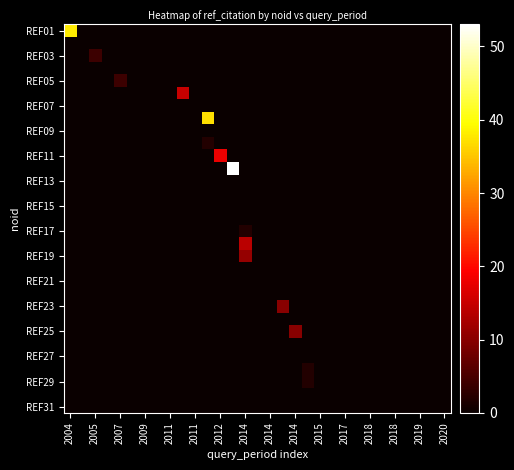

Count the number of data series in this chart.

31